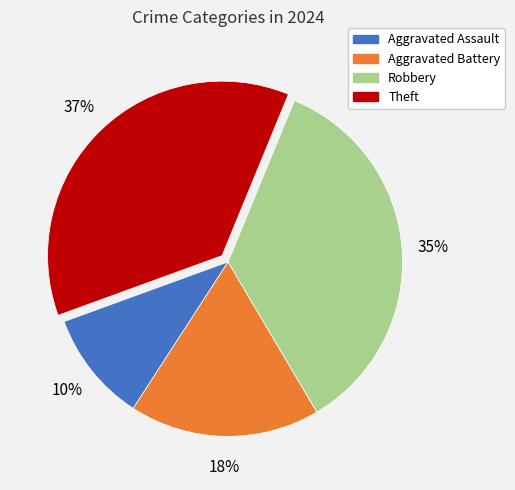

Is Theft the majority of the pie?

No